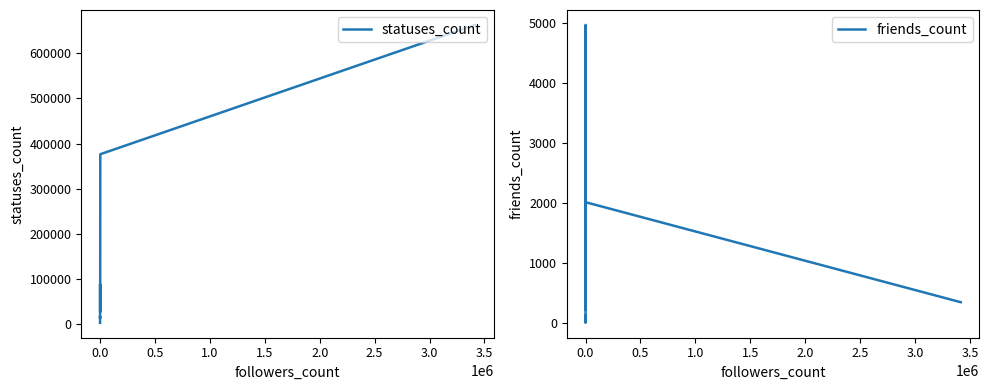

Does the chart display data point markers on the line(s)?

No